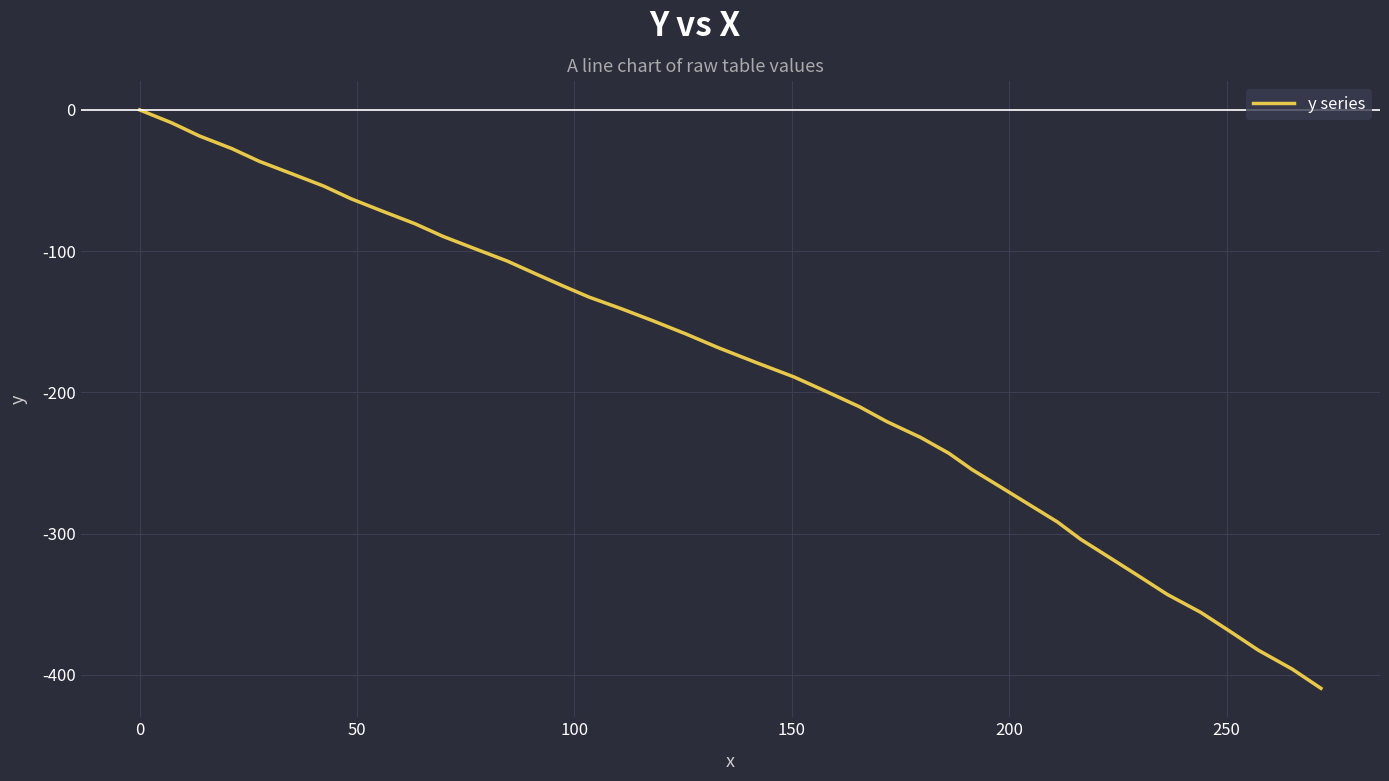

What is the difference between the maximum and minimum values?

409.6